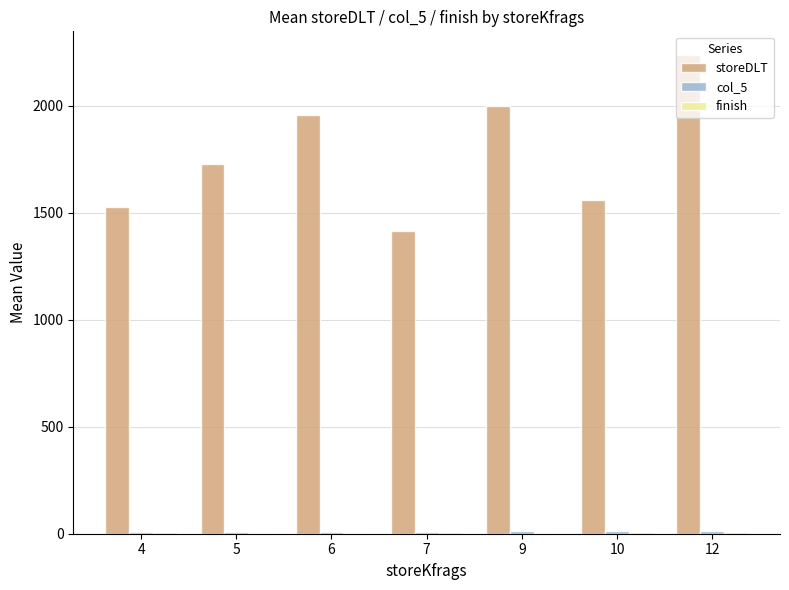

The value of storeDLT at 9 is 1180.1. True or false?

False